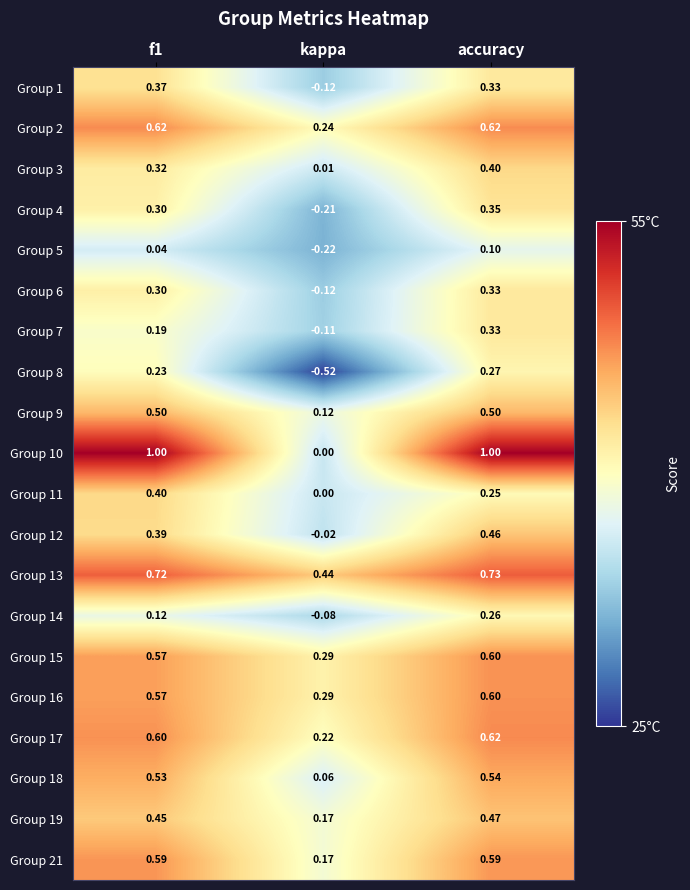

Which series has the largest total across all categories?

Group 10